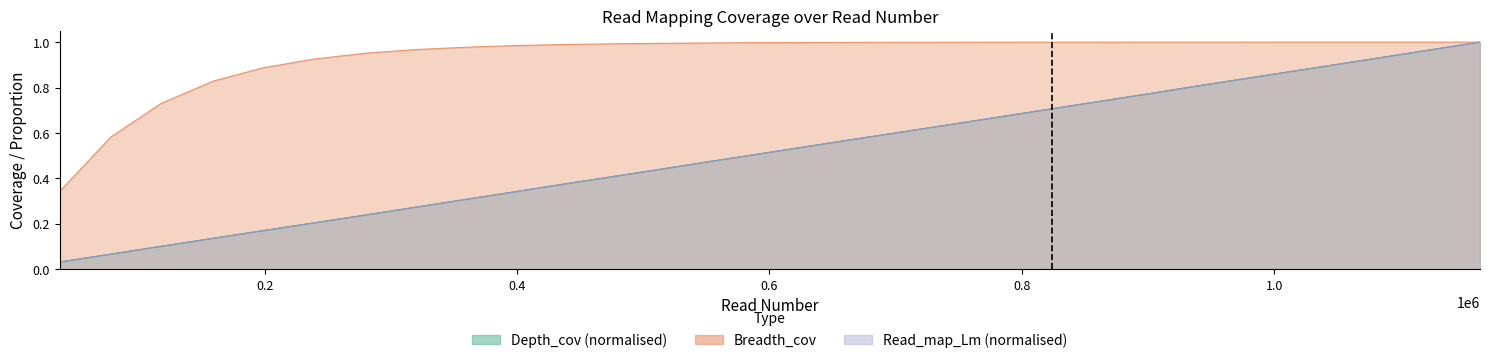

Between which two adjacent categories do Read_map_Lm and Depth_cov first intersect?

118238 and 159450